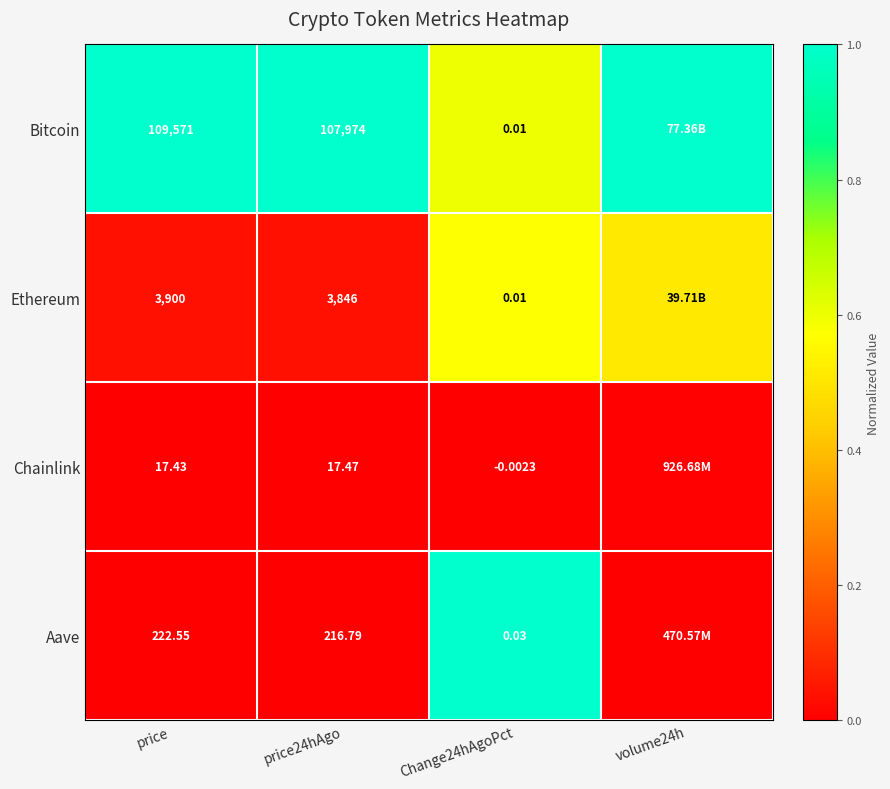

Rank the series at price24hAgo from highest to lowest value.

Bitcoin, Ethereum, Aave, Chainlink